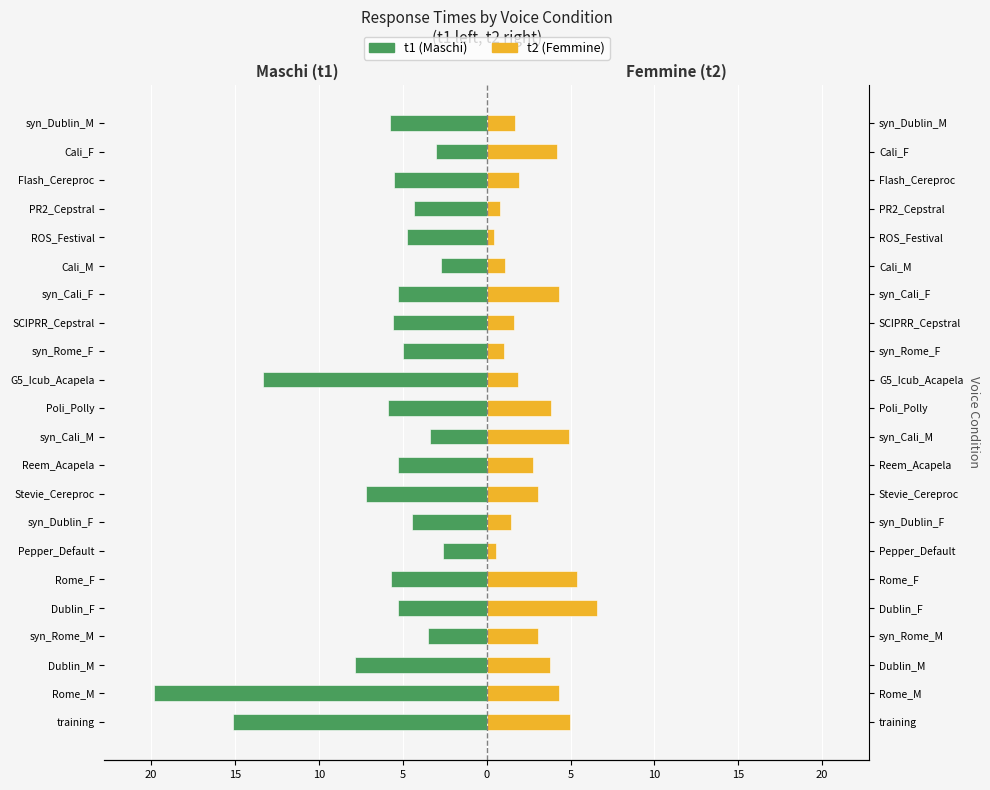

How many groups of bars are there?

22